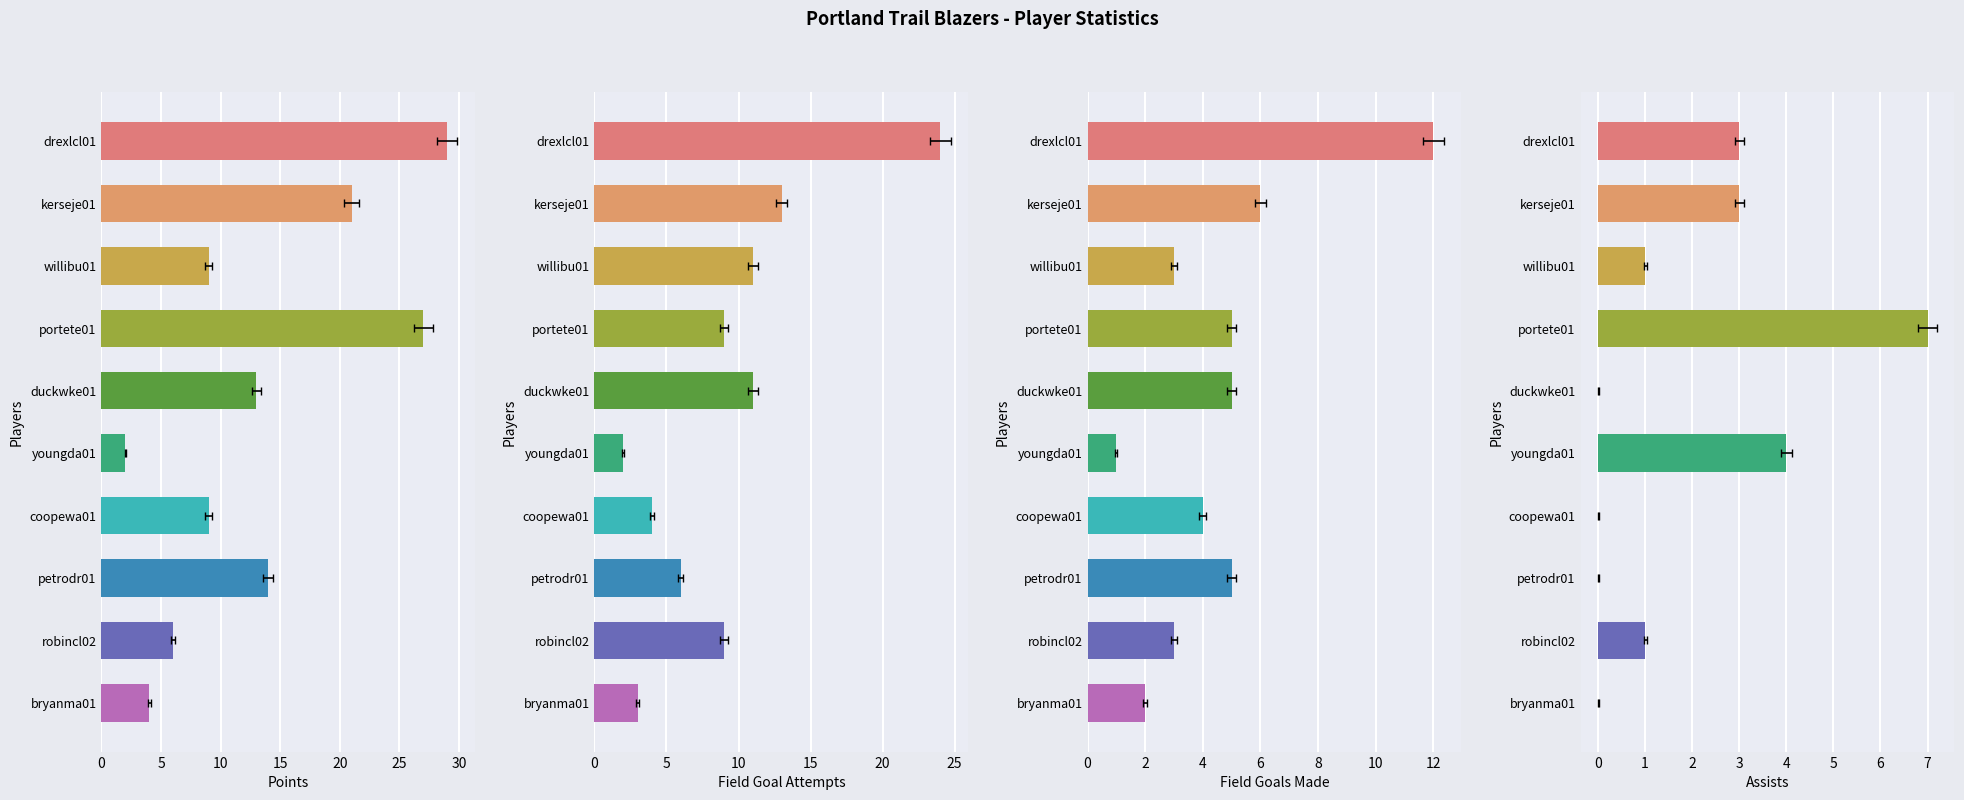

Reading right to left, transcribe all the data shown in this chart.

PTS: 4	6	14	9	2	13	27	9	21	29
FGA: 3	9	6	4	2	11	9	11	13	24
FG: 2	3	5	4	1	5	5	3	6	12
AST: 0	1	0	0	4	0	7	1	3	3